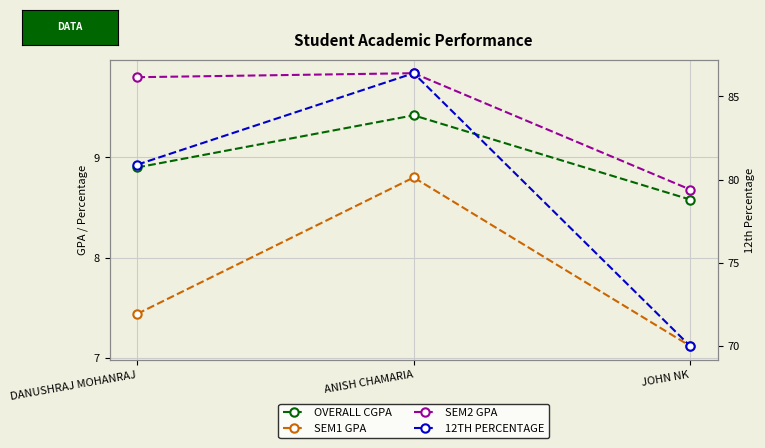

Which category has the highest value in the 12TH PERCENTAGE series?

ANISH CHAMARIA